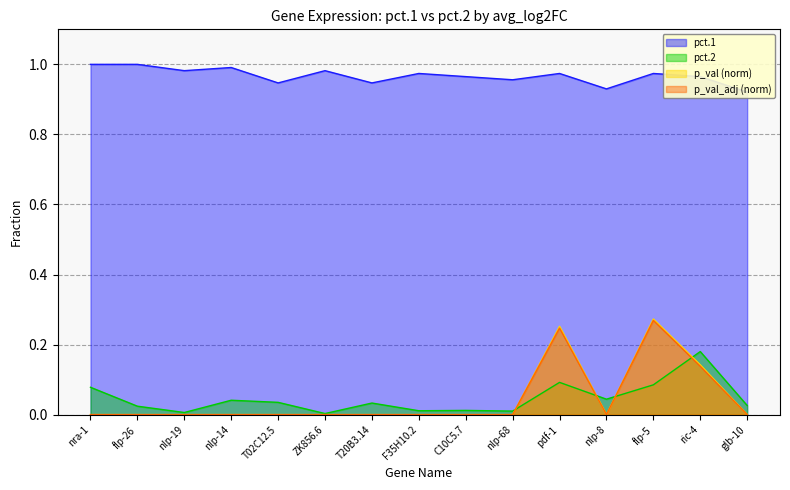

Which series has the largest total across all categories?

pct.1